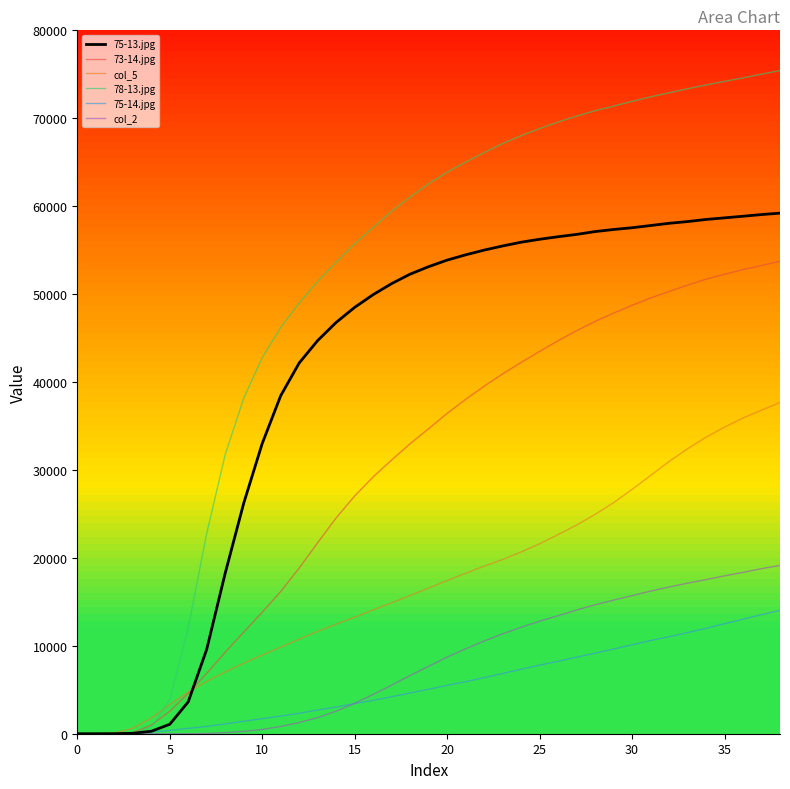

List the series in order of their peak value, lowest first.

75-14.jpg, col_2, col_5, 73-14.jpg, 75-13.jpg, 78-13.jpg